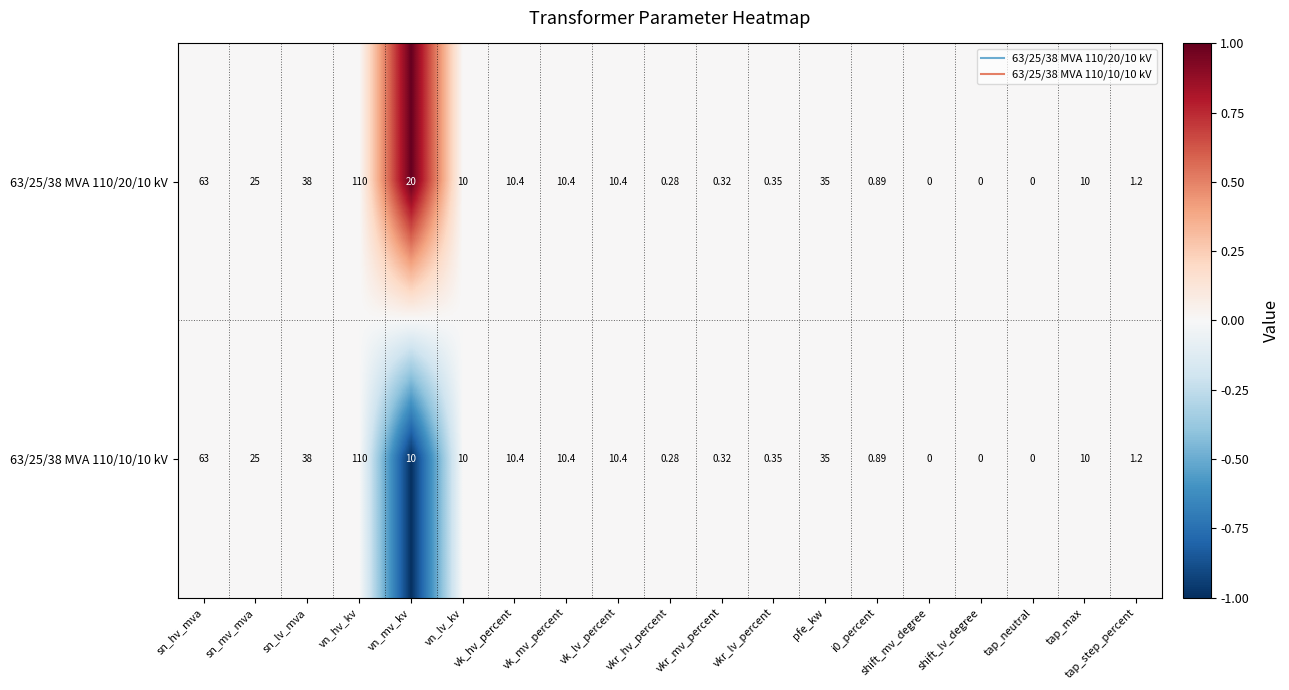

Is the value of 63/25/38 MVA 110/10/10 kV at vn_mv_kv greater than the value of 63/25/38 MVA 110/20/10 kV at sn_mv_mva?

No